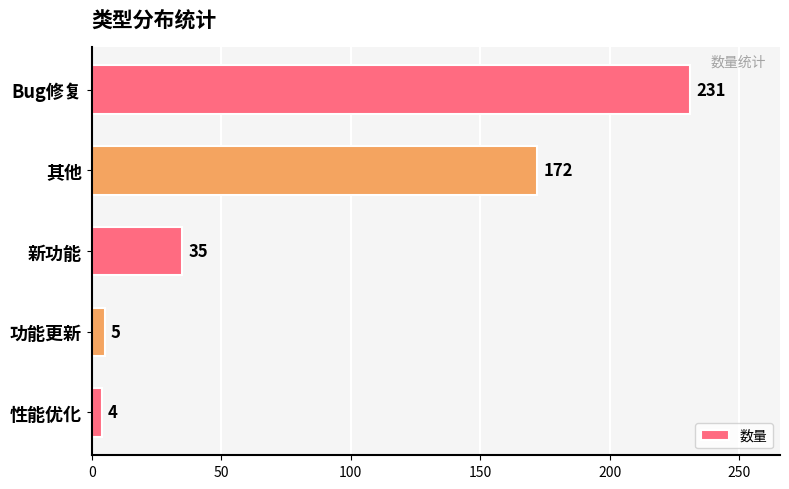

Which category has the lowest value across all series?

性能优化